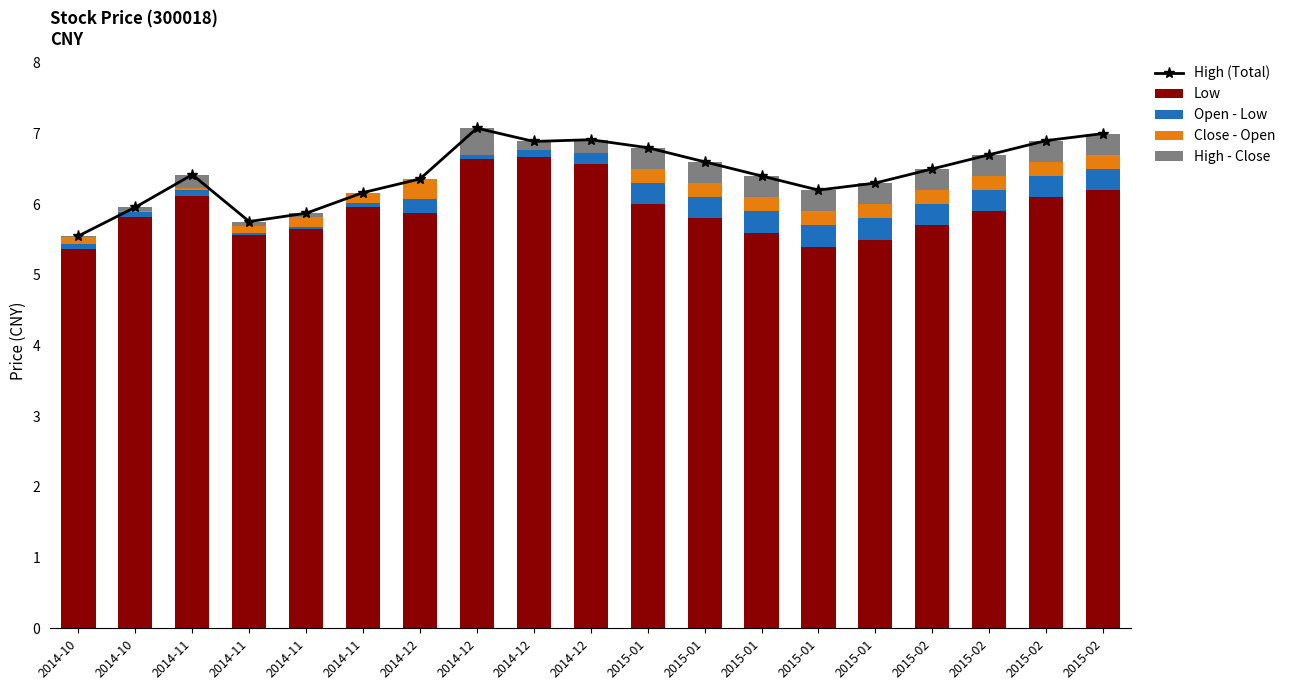

Reading left to right, list all the values displayed in this chart.

High (Total): 2014-10=5.6	2014-10=6.0	2014-11=6.4	2014-11=5.8	2014-11=5.9	2014-11=6.2	2014-12=6.4	2014-12=7.1	2014-12=6.9	2014-12=6.9	2015-01=6.8	2015-01=6.6	2015-01=6.4	2015-01=6.2	2015-01=6.3	2015-02=6.5	2015-02=6.7	2015-02=6.9	2015-02=7.0
Low: 2014-10=5.4	2014-10=5.8	2014-11=6.1	2014-11=5.6	2014-11=5.7	2014-11=6.0	2014-12=5.9	2014-12=6.6	2014-12=6.7	2014-12=6.6	2015-01=6.0	2015-01=5.8	2015-01=5.6	2015-01=5.4	2015-01=5.5	2015-02=5.7	2015-02=5.9	2015-02=6.1	2015-02=6.2
Open - Low: 2014-10=0.1	2014-10=0.1	2014-11=0.1	2014-11=0.0	2014-11=0.0	2014-11=0.0	2014-12=0.2	2014-12=0.2	2014-12=0.2	2014-12=0.2	2015-01=0.3	2015-01=0.3	2015-01=0.3	2015-01=0.3	2015-01=0.3	2015-02=0.3	2015-02=0.3	2015-02=0.3	2015-02=0.3
Close - Open: 2014-10=0.1	2014-10=0.0	2014-11=0.0	2014-11=0.1	2014-11=0.1	2014-11=0.1	2014-12=0.3	2014-12=-0.2	2014-12=-0.1	2014-12=-0.0	2015-01=0.2	2015-01=0.2	2015-01=0.2	2015-01=0.2	2015-01=0.2	2015-02=0.2	2015-02=0.2	2015-02=0.2	2015-02=0.2
High - Close: 2014-10=0.0	2014-10=0.0	2014-11=0.2	2014-11=0.1	2014-11=0.0	2014-11=0.0	2014-12=0.0	2014-12=0.4	2014-12=0.1	2014-12=0.2	2015-01=0.3	2015-01=0.3	2015-01=0.3	2015-01=0.3	2015-01=0.3	2015-02=0.3	2015-02=0.3	2015-02=0.3	2015-02=0.3